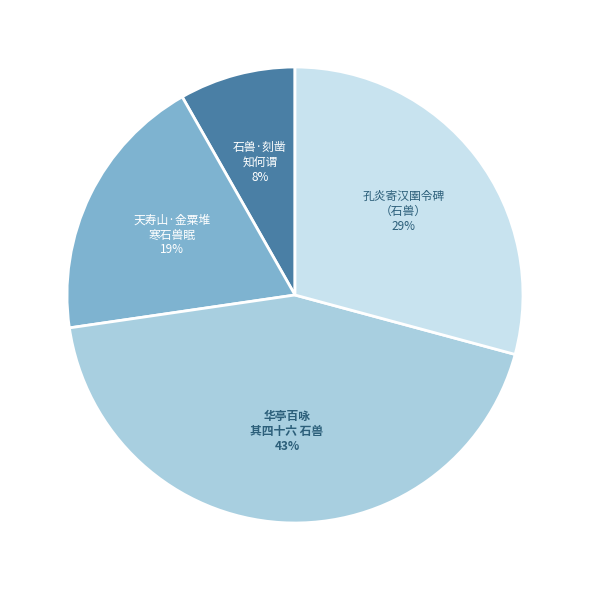

Rank the categories by value from highest to lowest.

华亭百咏 其四十六 石兽, 孔炎寄汉圉令碑 （石兽）, 天寿山·金粟堆 寒石兽眠, 石兽·刻凿 知何谓